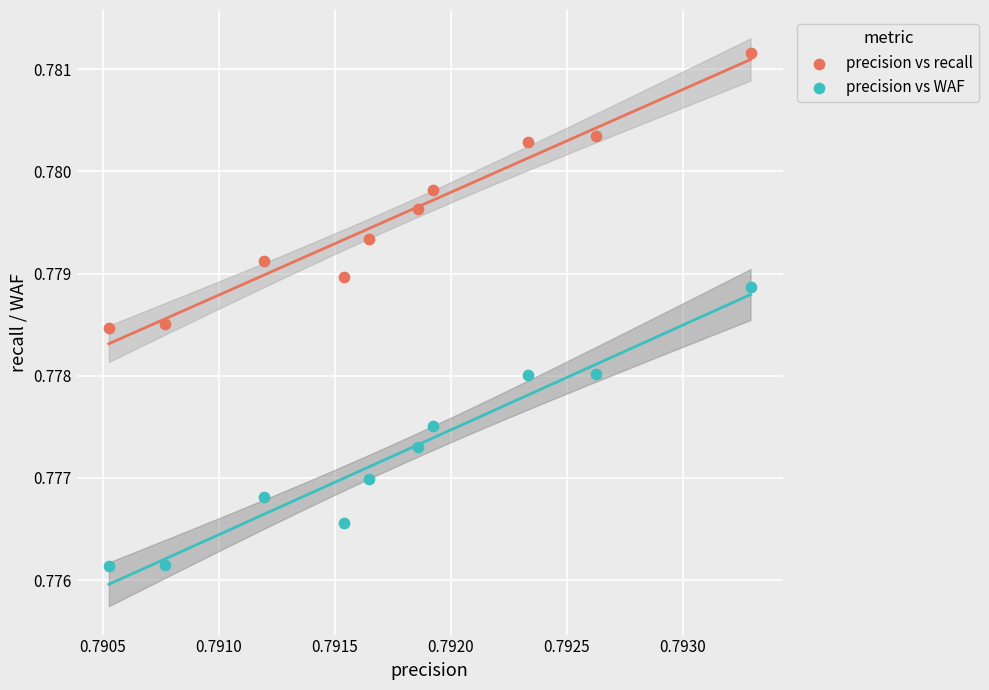

Which series reaches the minimum Y coordinate?

precision vs WAF